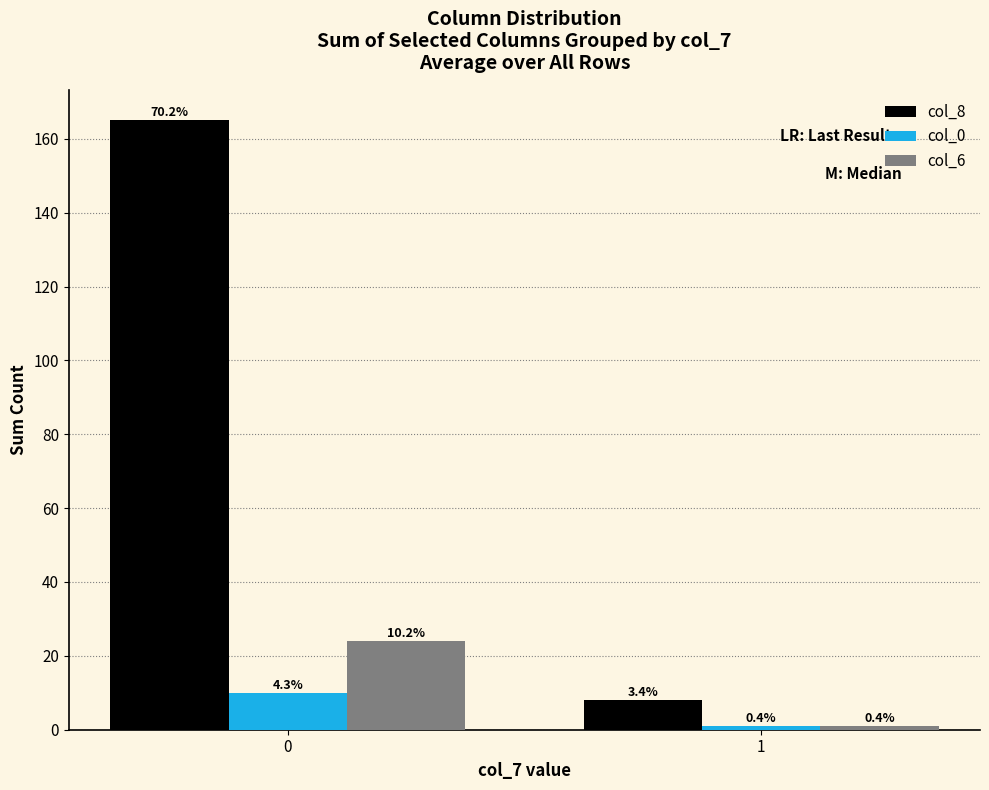

The value of col_8 at 0 is 165. True or false?

True